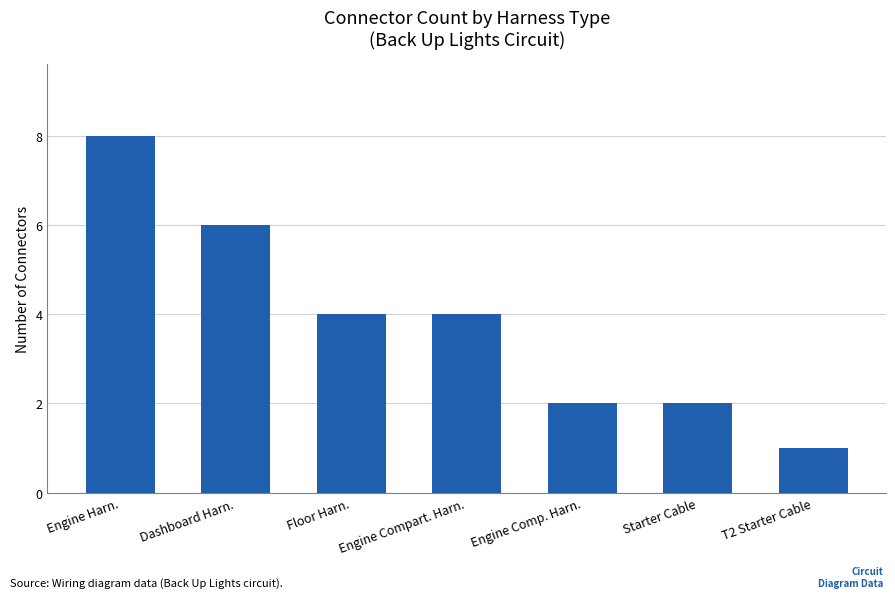

Reading left to right, what are all the values shown in this chart?

Engine Harn.=8	Dashboard Harn.=6	Floor Harn.=4	Engine Compart. Harn.=4	Engine Comp. Harn.=2	Starter Cable=2	T2 Starter Cable=1